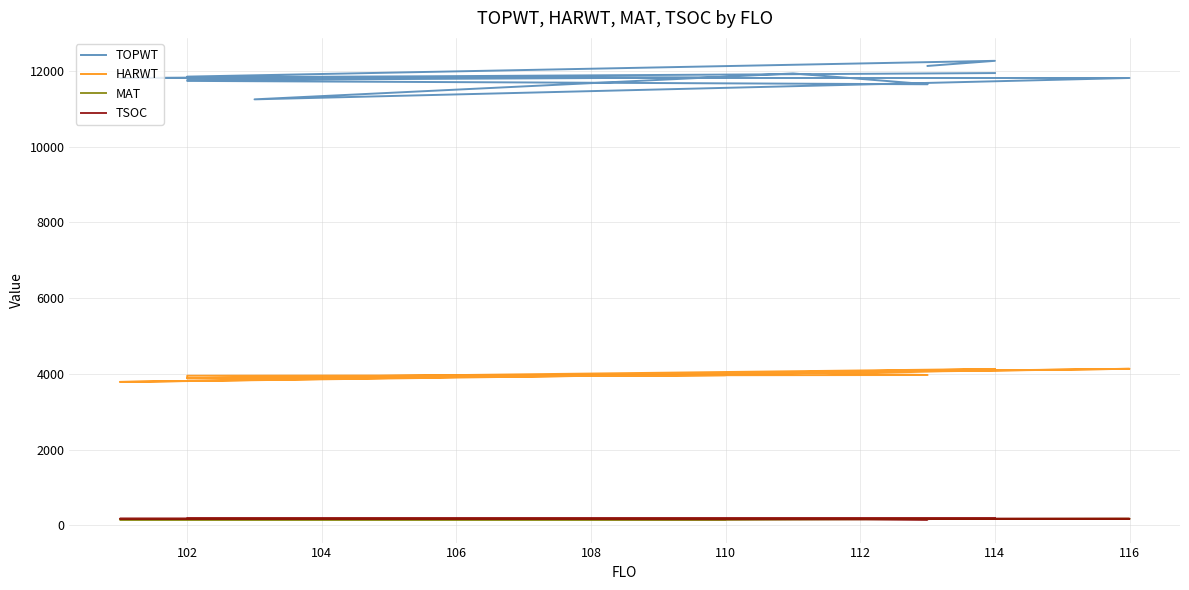

How many lines are shown in the chart?

4